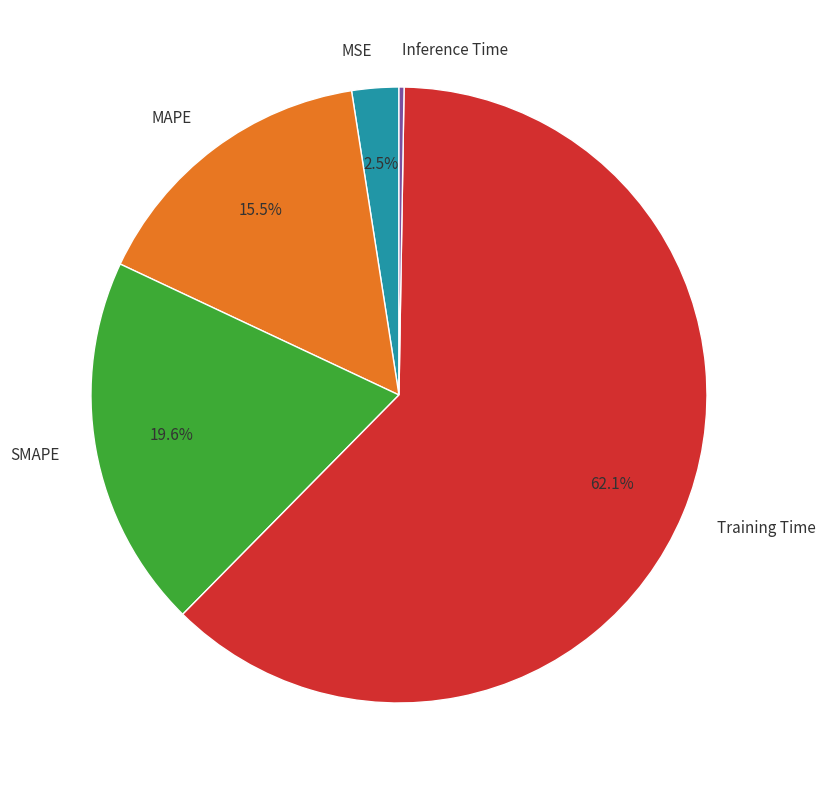

What is the majority slice?

Training Time